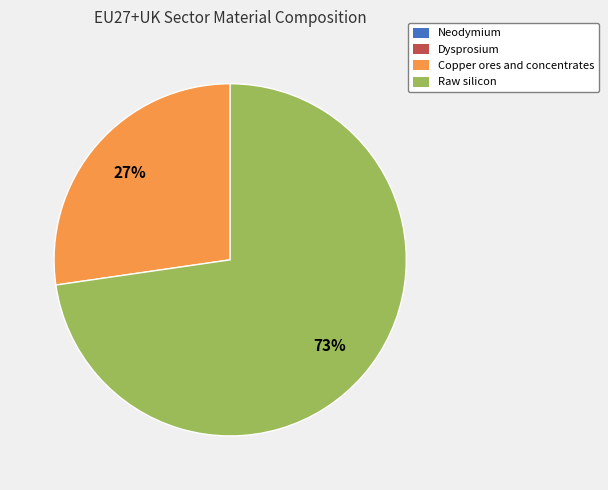

What is the largest slice in the pie chart?

Raw silicon